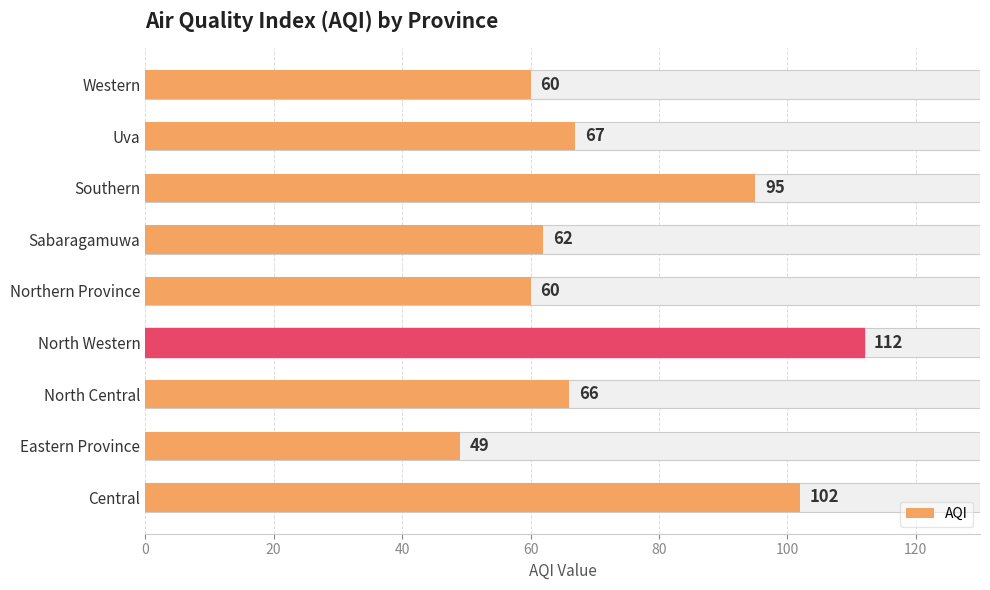

The value at North Western is 181. True or false?

False